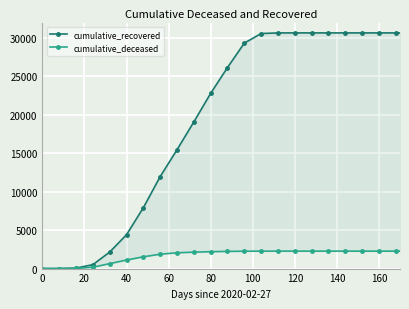

True or false: cumulative_deceased and cumulative_recovered cross at least once.

False